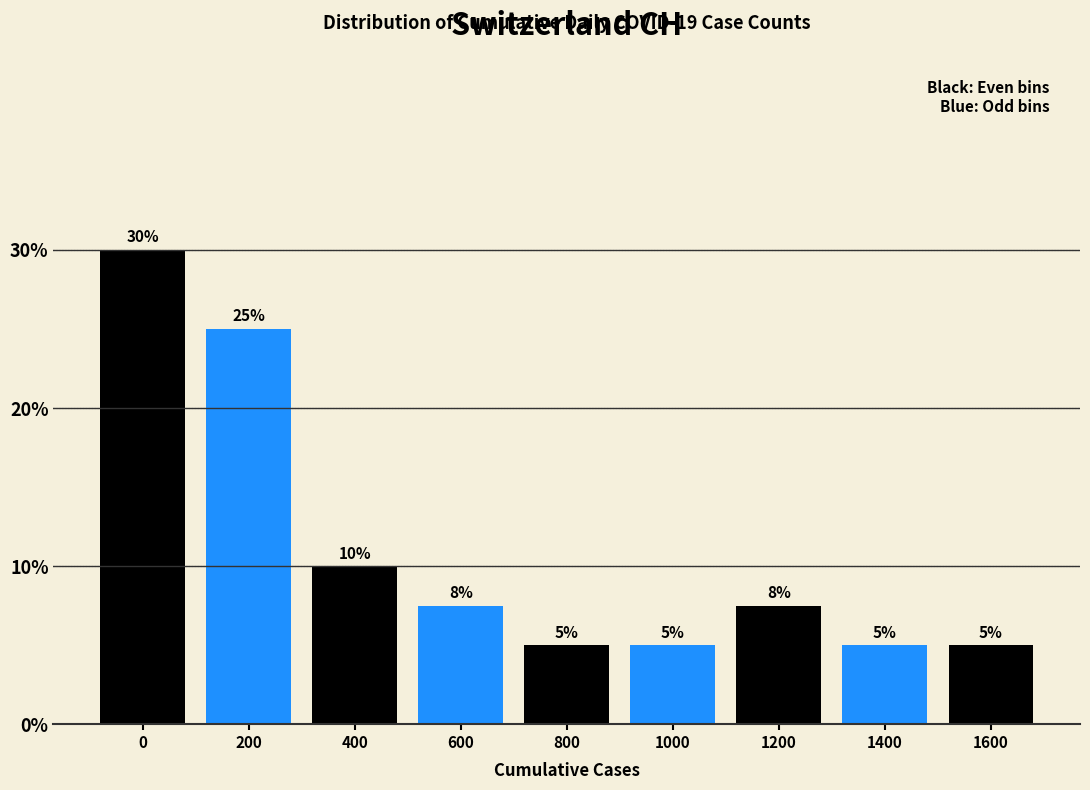

What is the value of the 9th bar from the left?

5.0